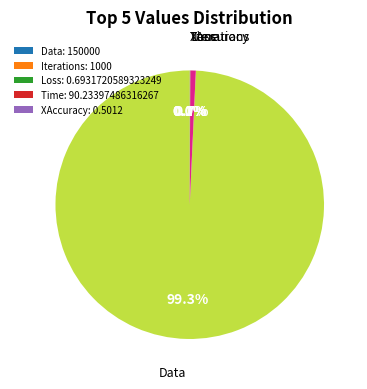

To the nearest percent, what is the difference between the largest and smallest slice percentages?

99%